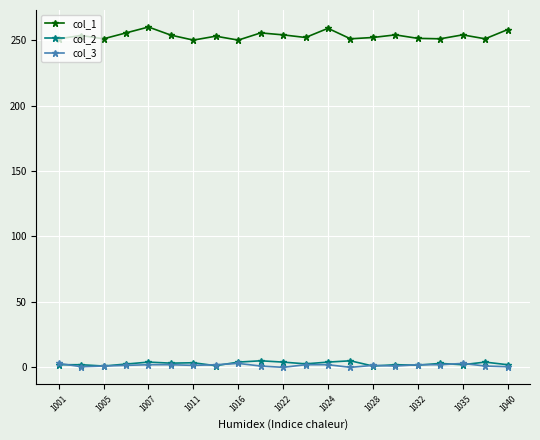

What is the maximum value shown in the chart?

260.0